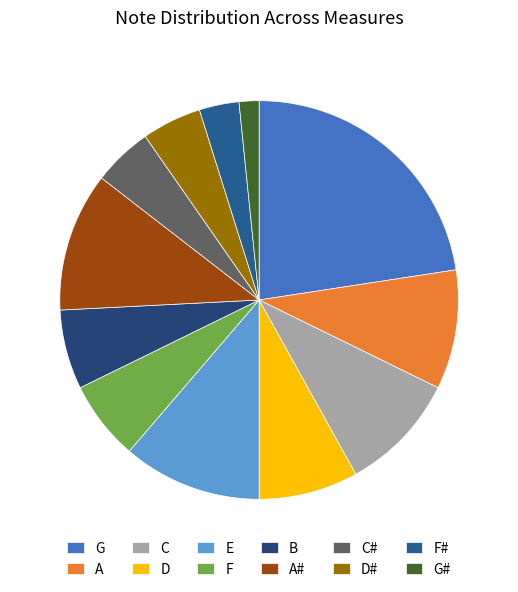

Do A and A# together represent more than half of the pie?

No